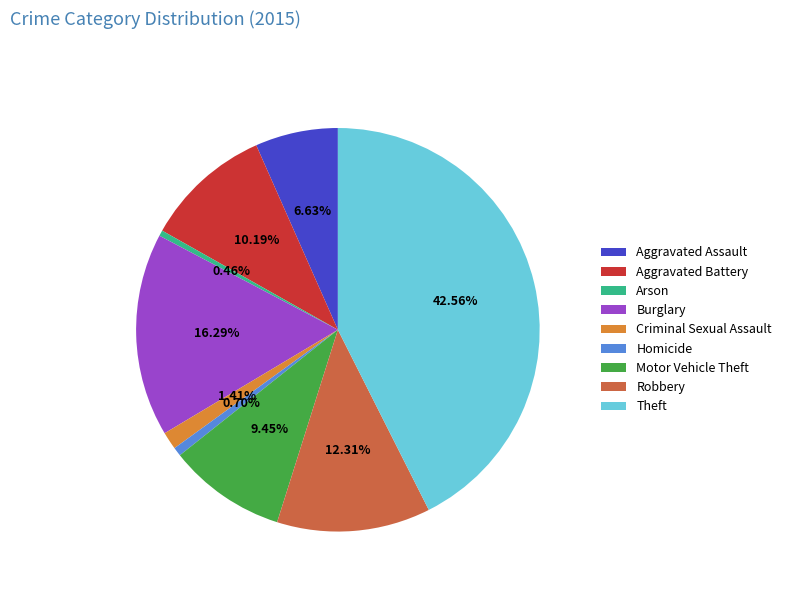

What portion of the pie excludes Aggravated Battery?

89.8%